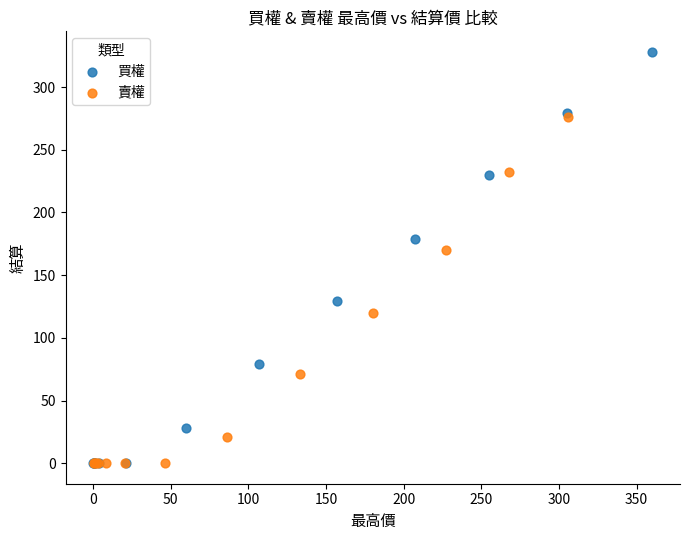

Which series contains the highest Y value?

買權